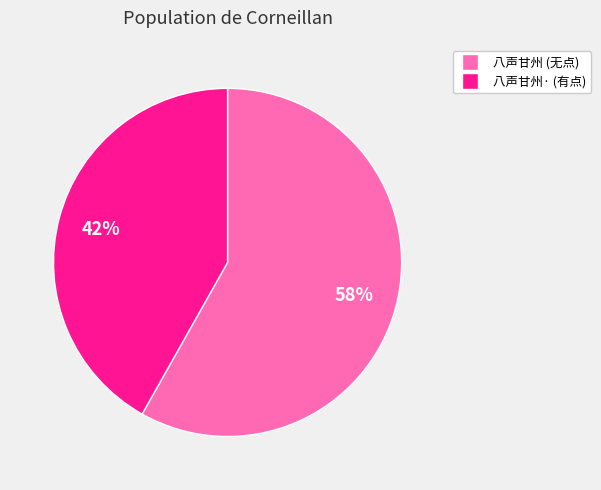

Does any single category account for the majority?

Yes